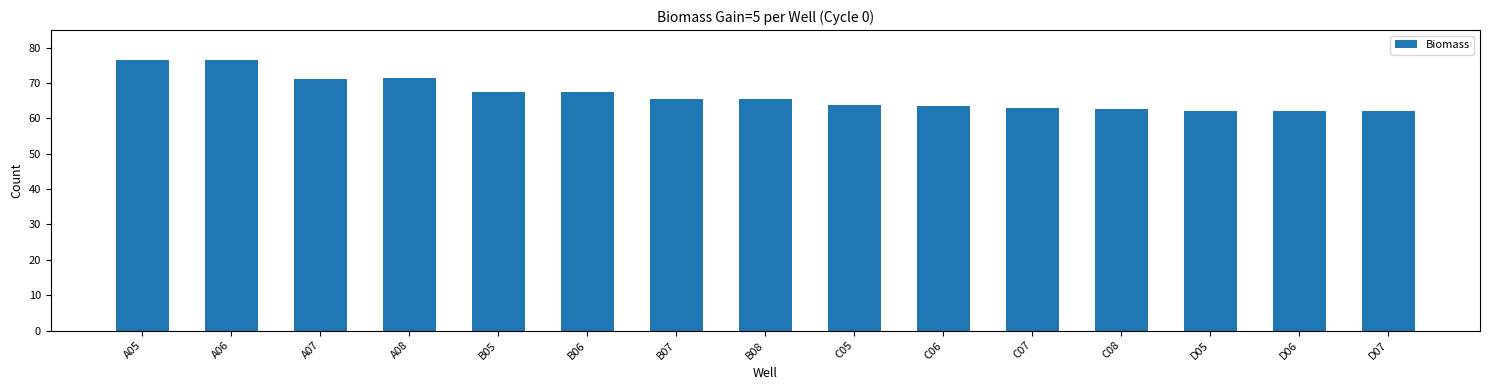

The chart shows a value of 62.0 at D07. True or false?

True